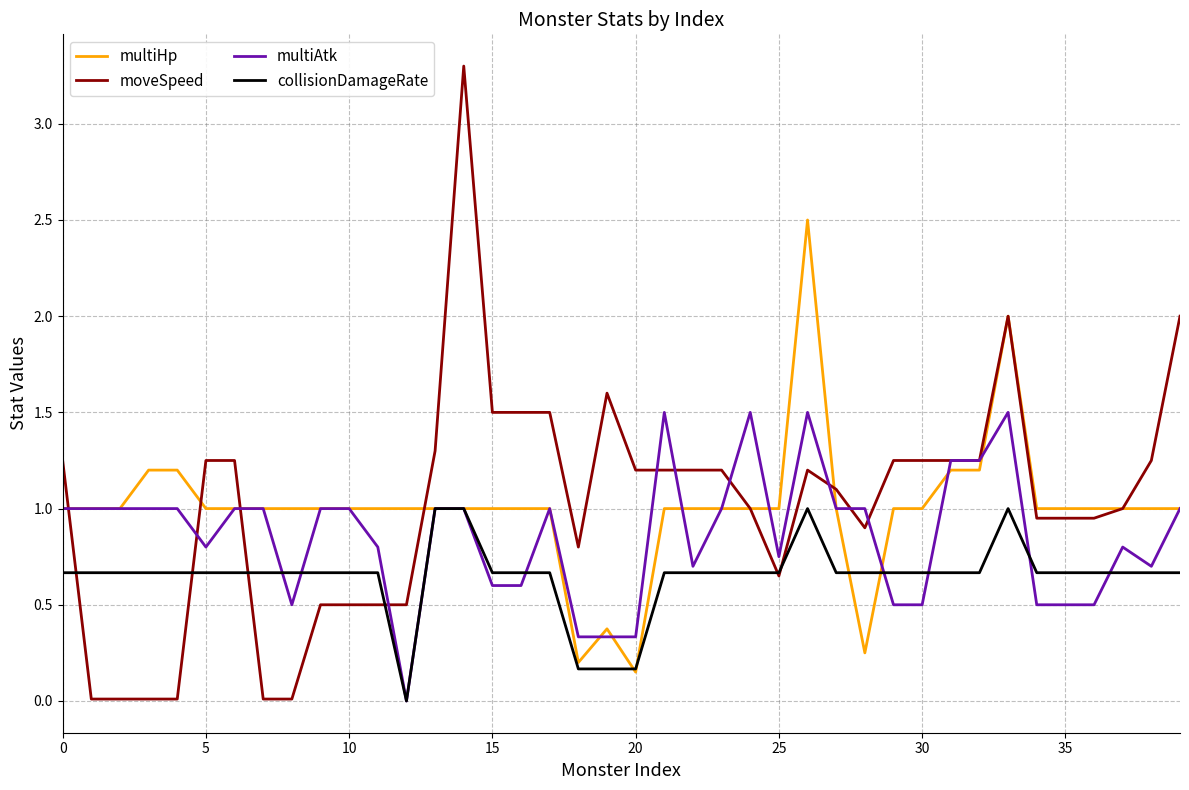

Which series has the widest spread of values?

moveSpeed